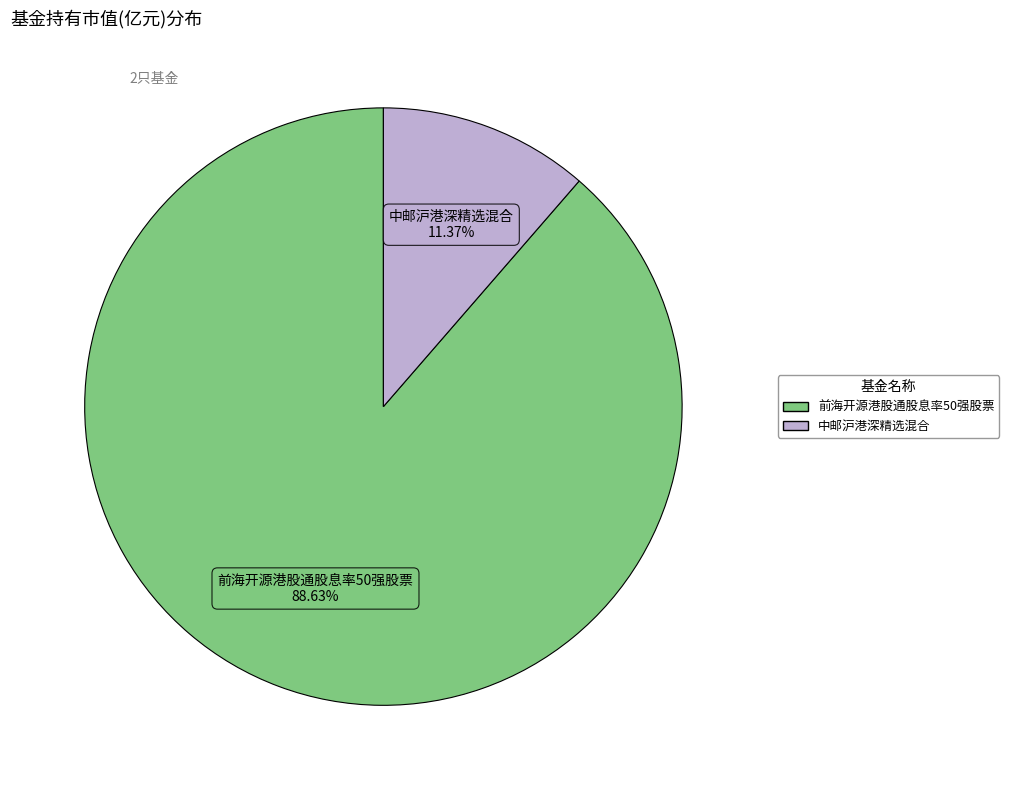

How many slices are in this pie chart?

2